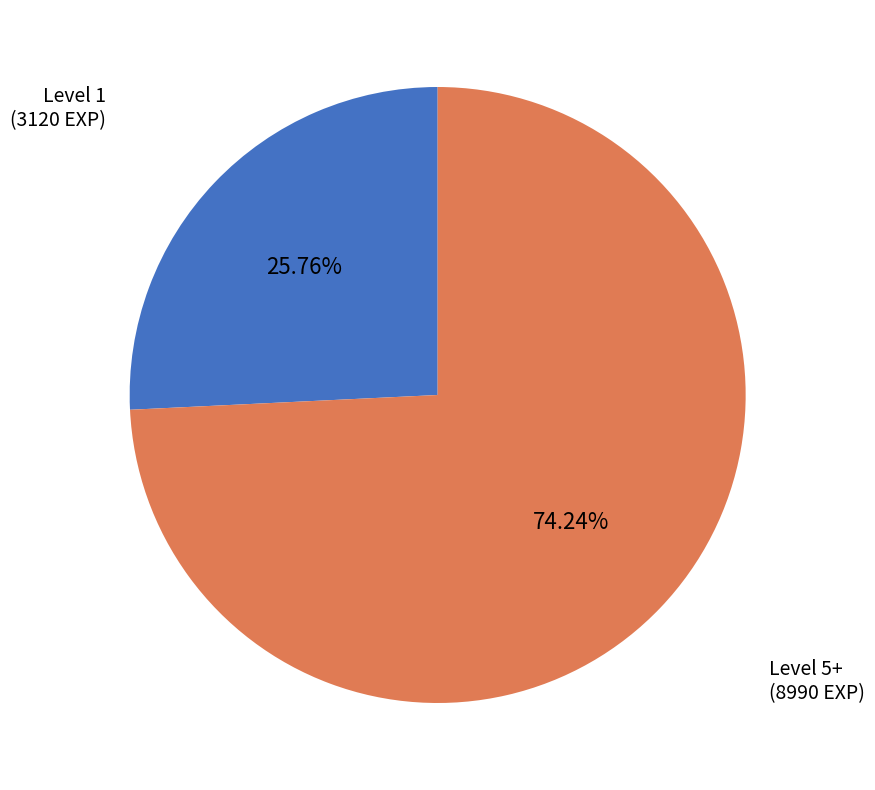

Combined, do Level 1 and Level 5+ account for over 50%?

Yes